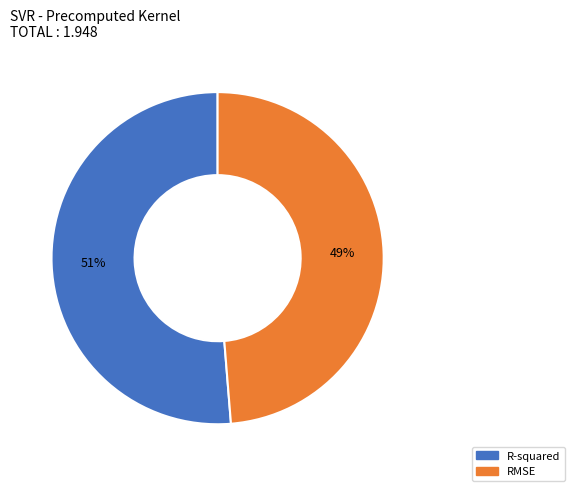

Do R-squared and RMSE together represent more than half of the pie?

Yes